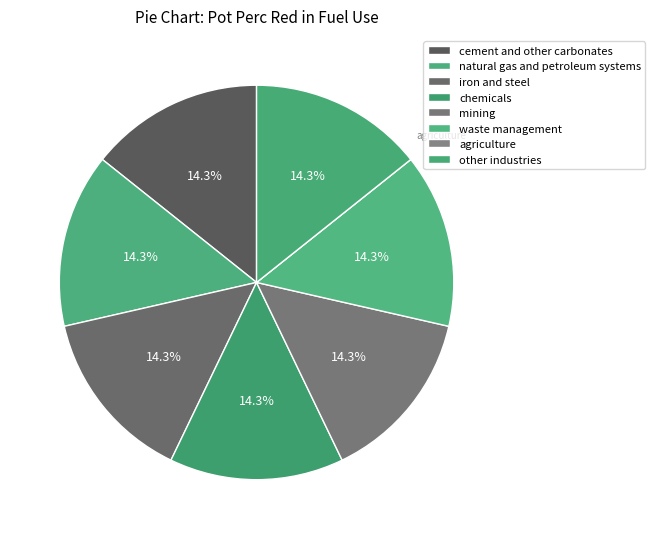

The cement and other carbonates slice represents 14% of the pie. True or false?

True